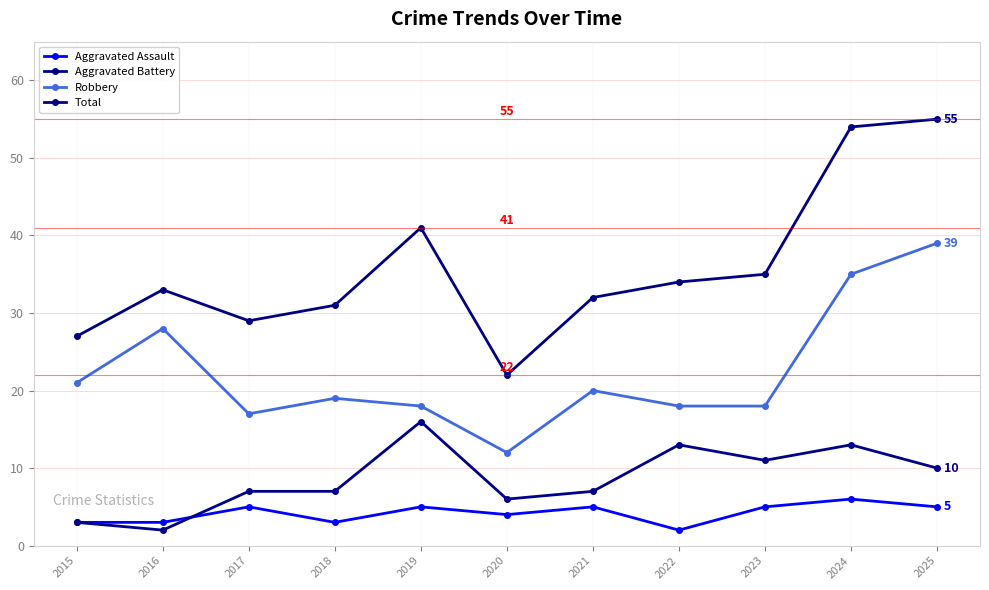

What is the value of the Total point at the 8th from the left?

34